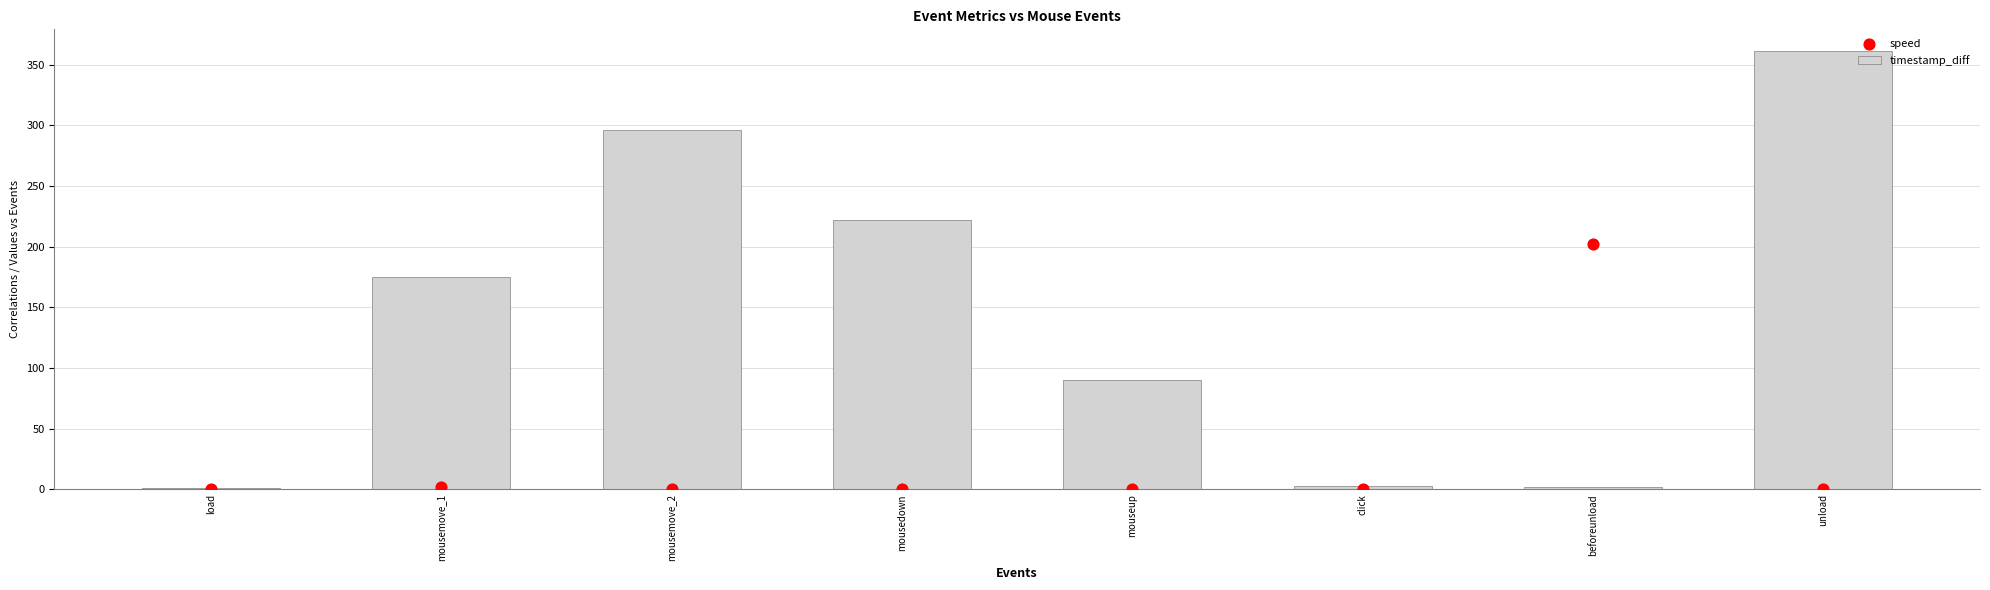

At how many categories does at least one series exceed 302?

1